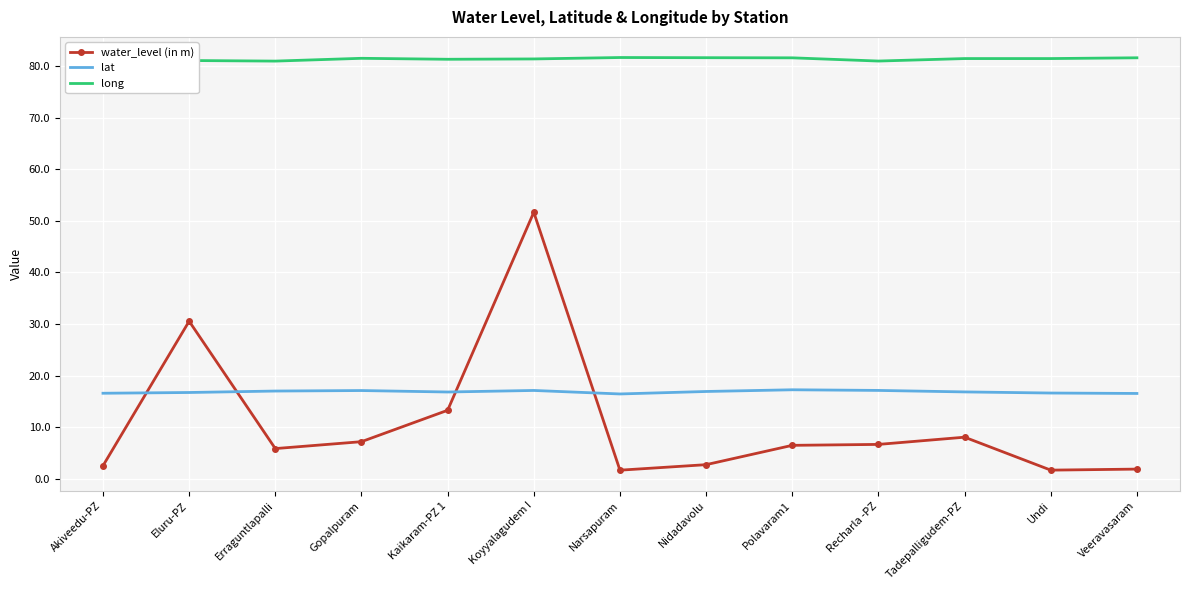

At which category is the sum across all series the highest?

Koyyalagudem I